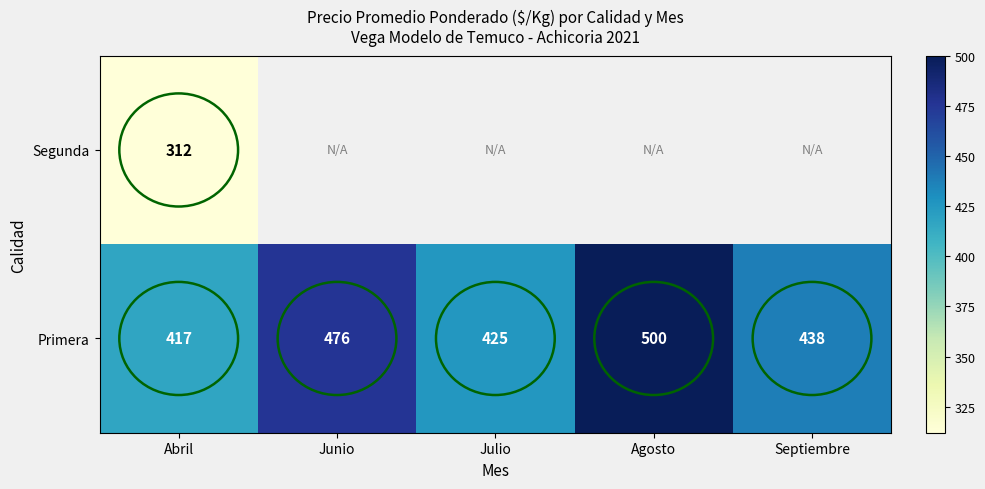

The Segunda series shows 424 at Abril. True or false?

False